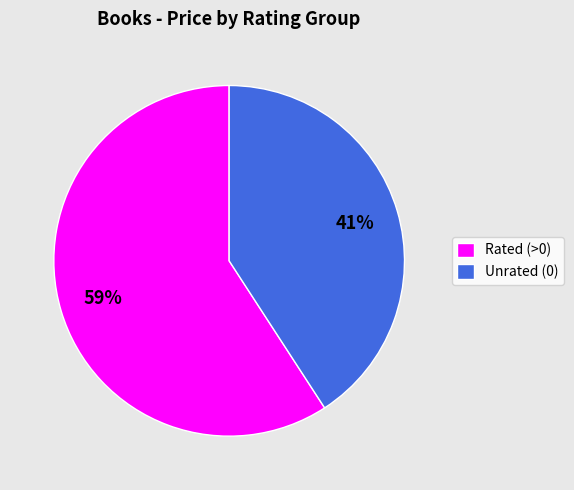

Approximately how many times larger is the value at Rated (>0) compared to Unrated (0)?

1.4